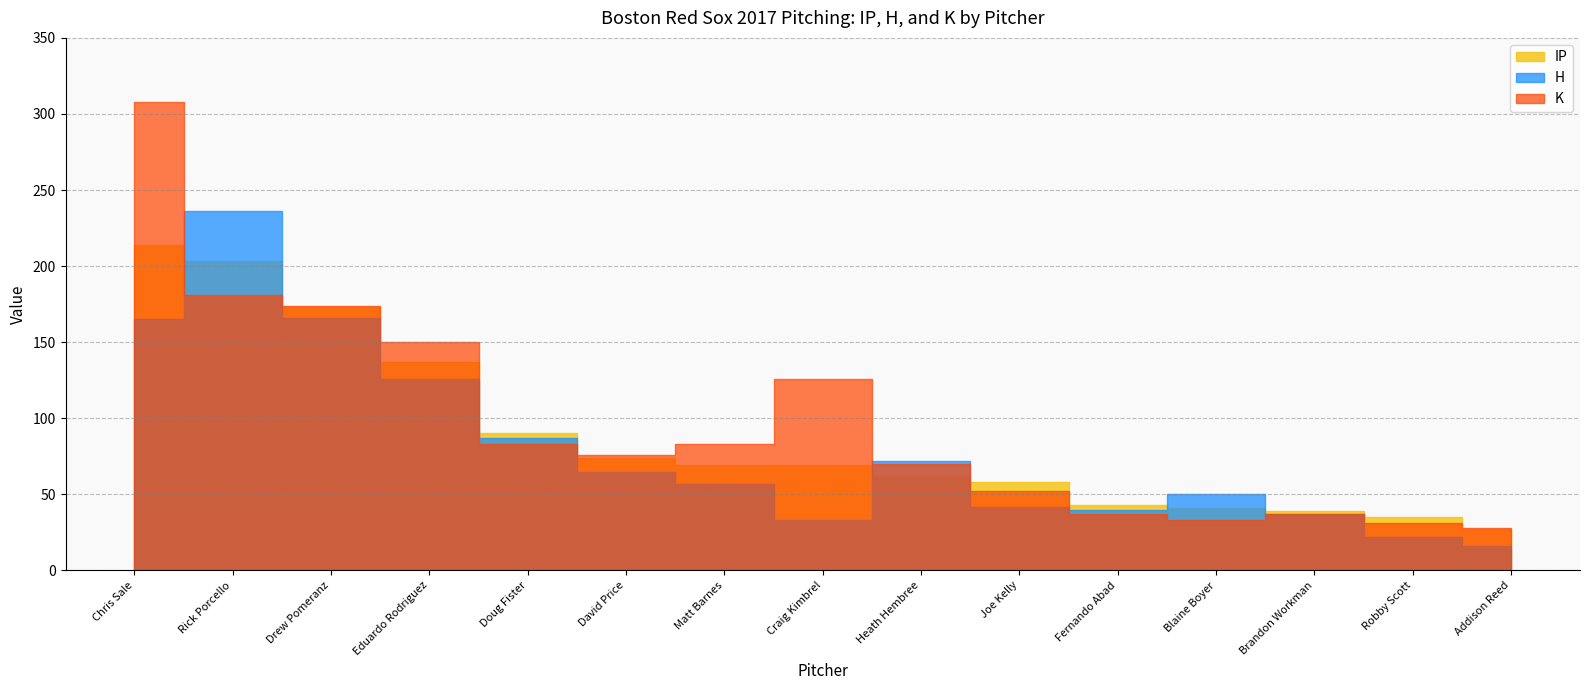

What is the sum of all H values?

1214.0